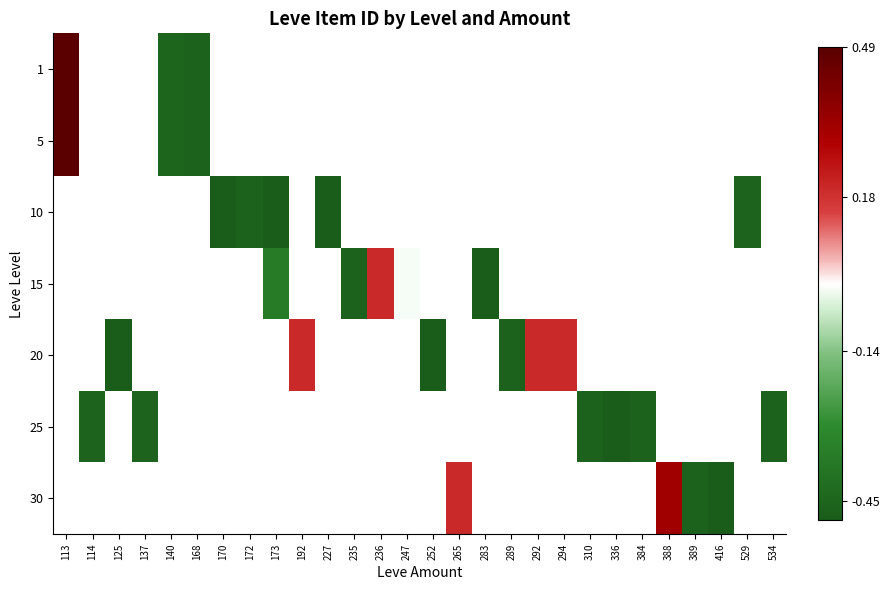

How many positive values does the 5 series have?

1